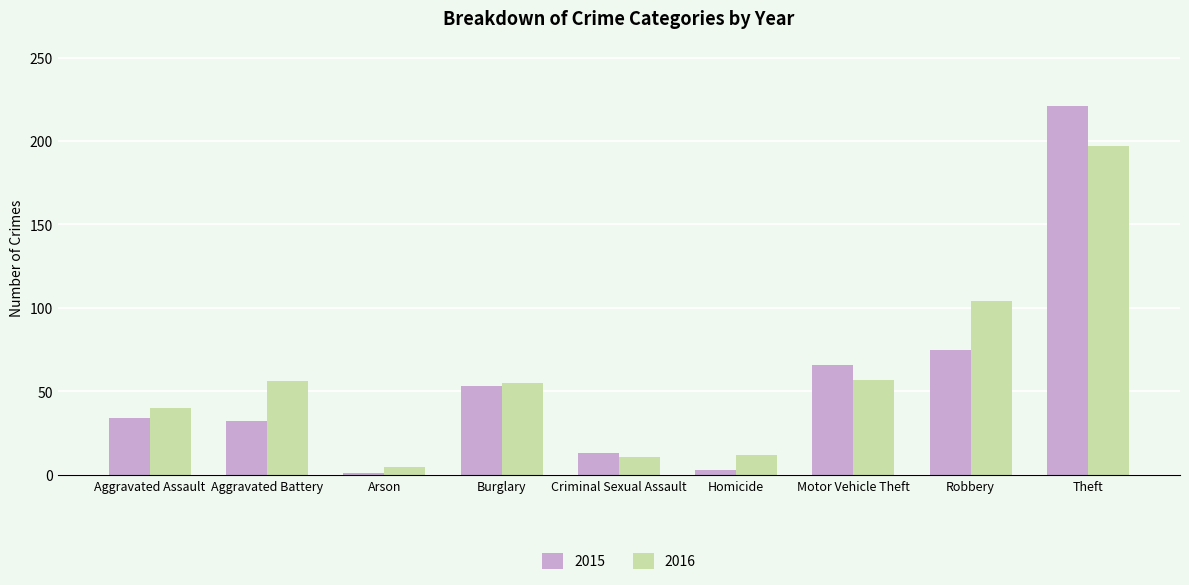

What is the sum of all 2015 values?

498